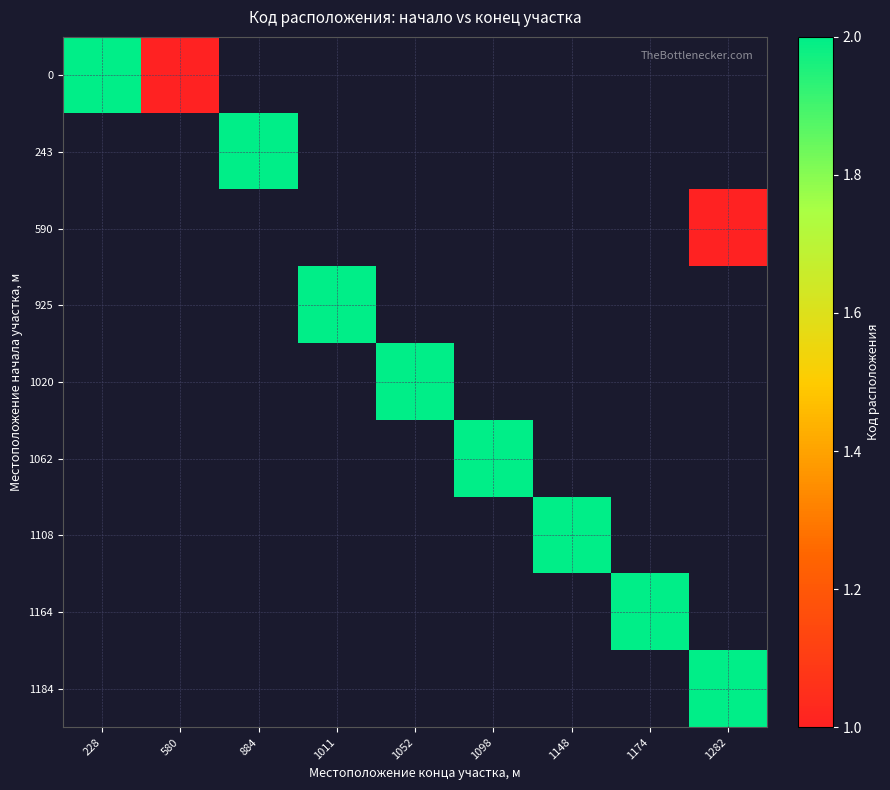

Is the value of 1020 at 1282 greater than the value of 243 at 228?

No